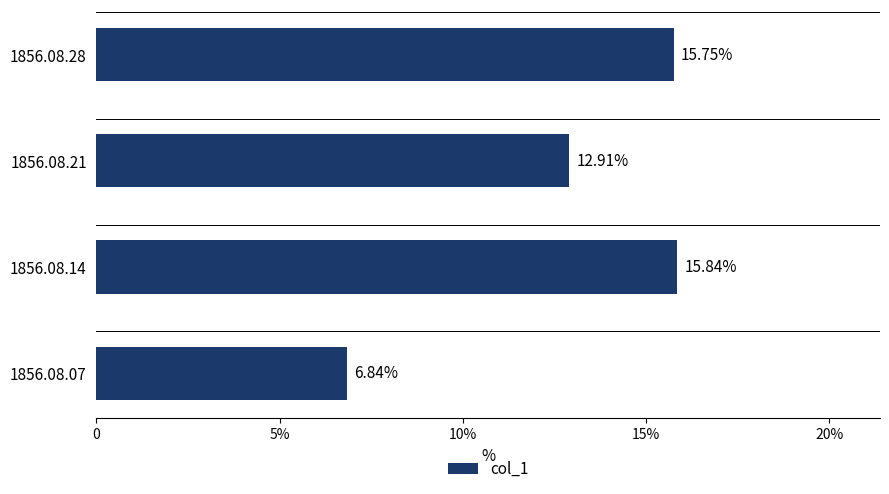

Does the chart contain any negative values?

No